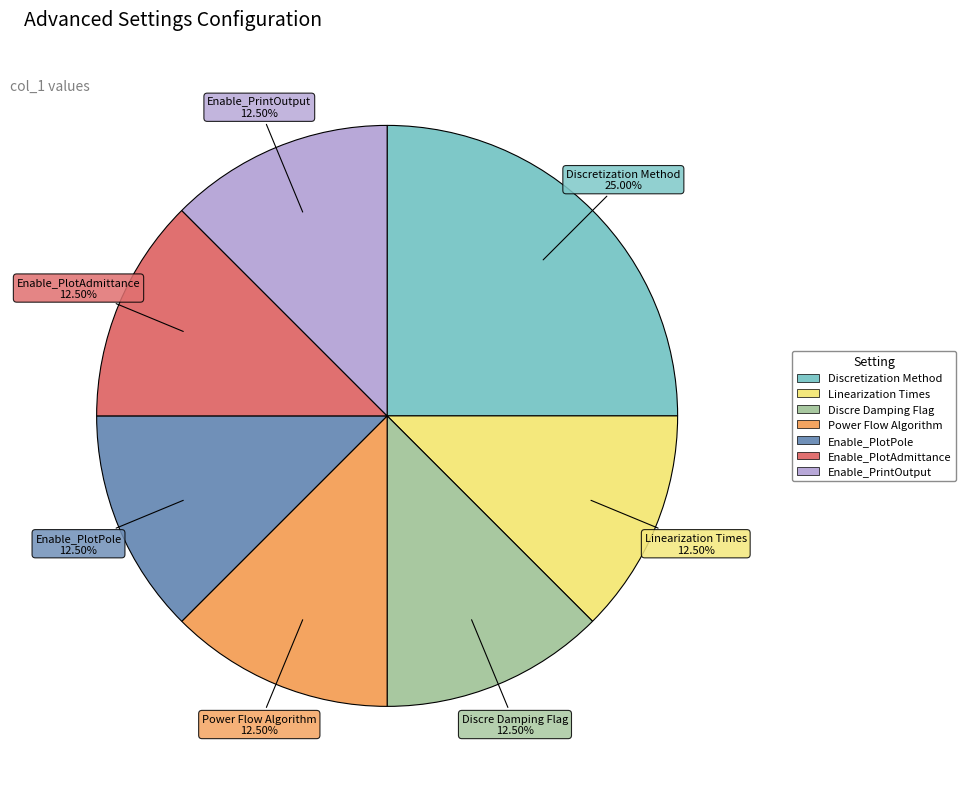

Does any single category account for the majority?

No